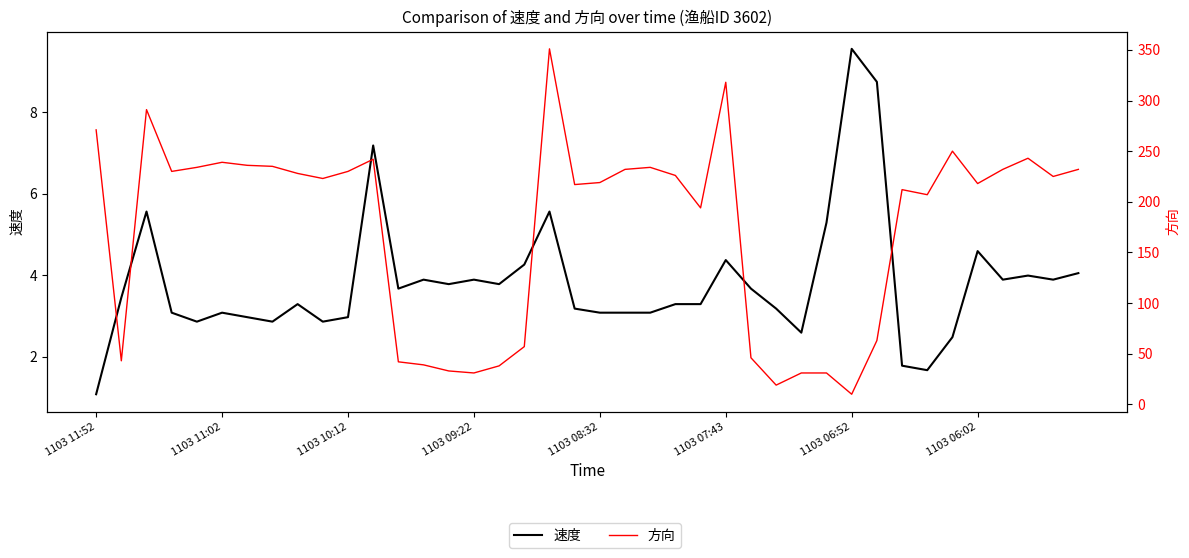

Rank the series by their maximum value, from highest to lowest.

方向, 速度